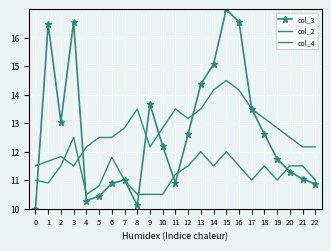

Where does the col_3 series first go above 12?

1